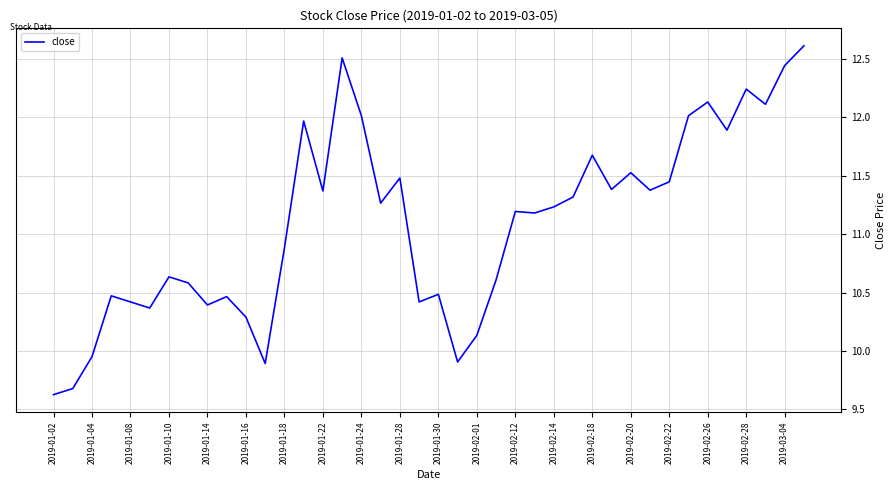

What is the difference between the maximum and minimum values?

3.0